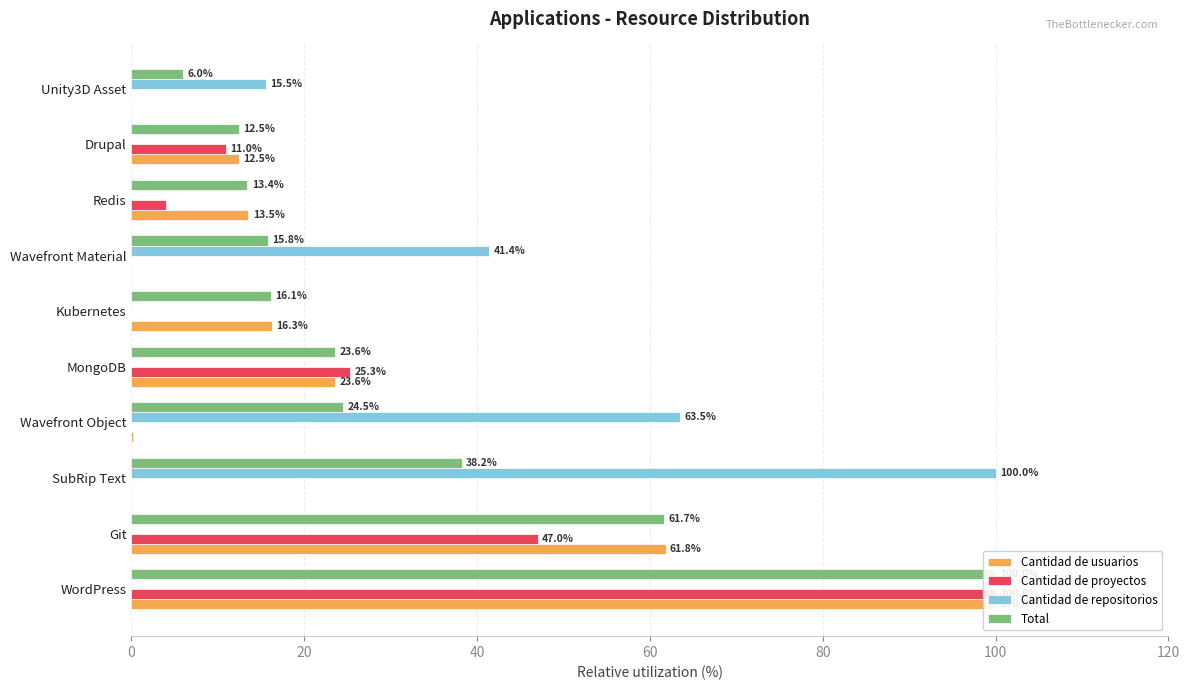

What is the maximum value for Cantidad de proyectos?

100.0